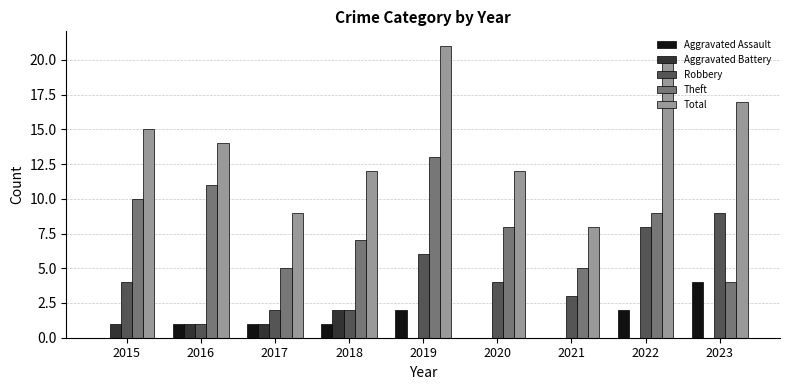

How many groups of bars are there?

9